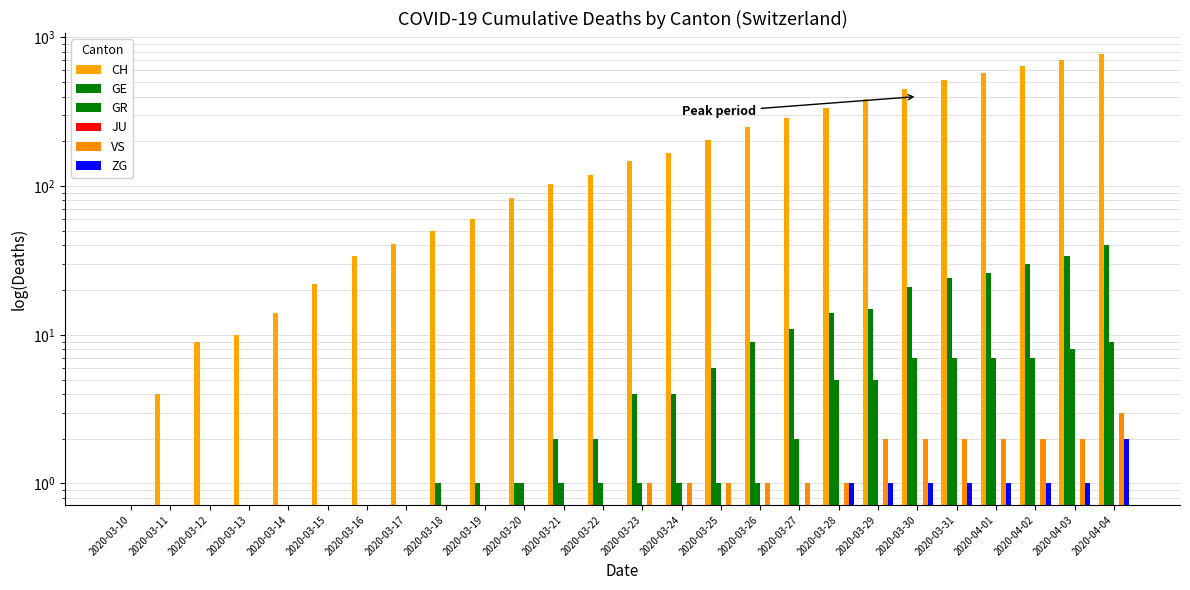

Is it true that GR equals 1 at 2020-03-20?

True